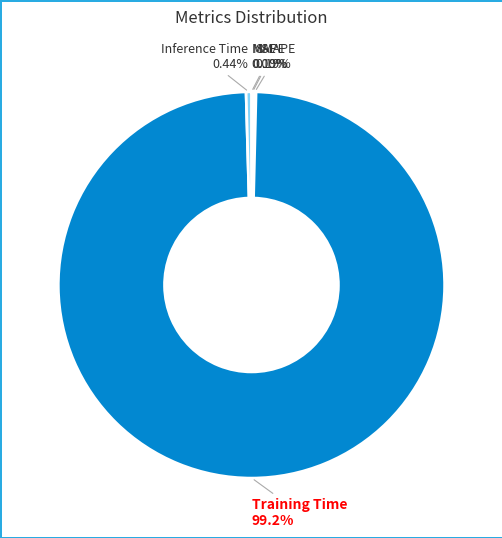

Does Training Time represent more than half of the total?

Yes